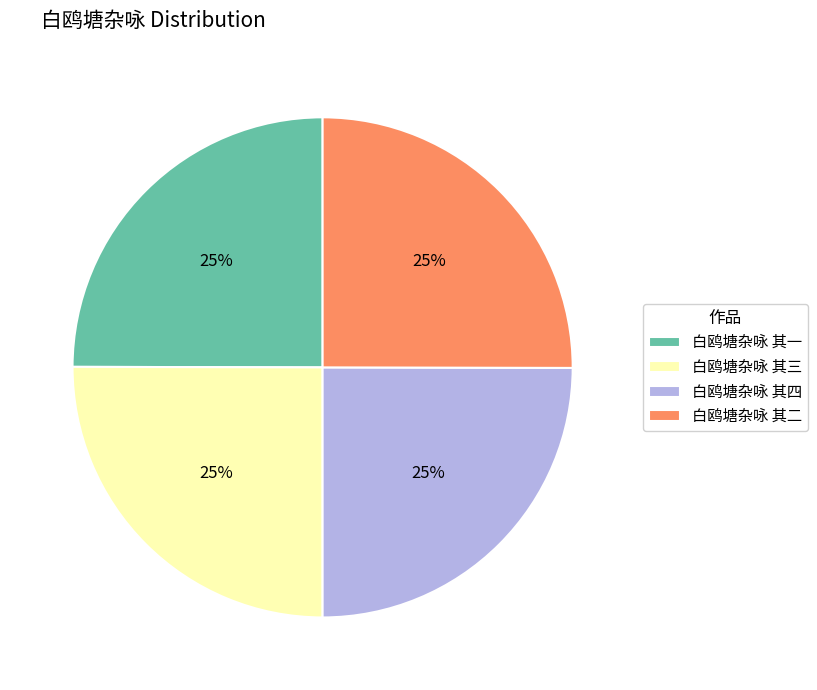

Is 白鸥塘杂咏 其一 the majority of the pie?

No